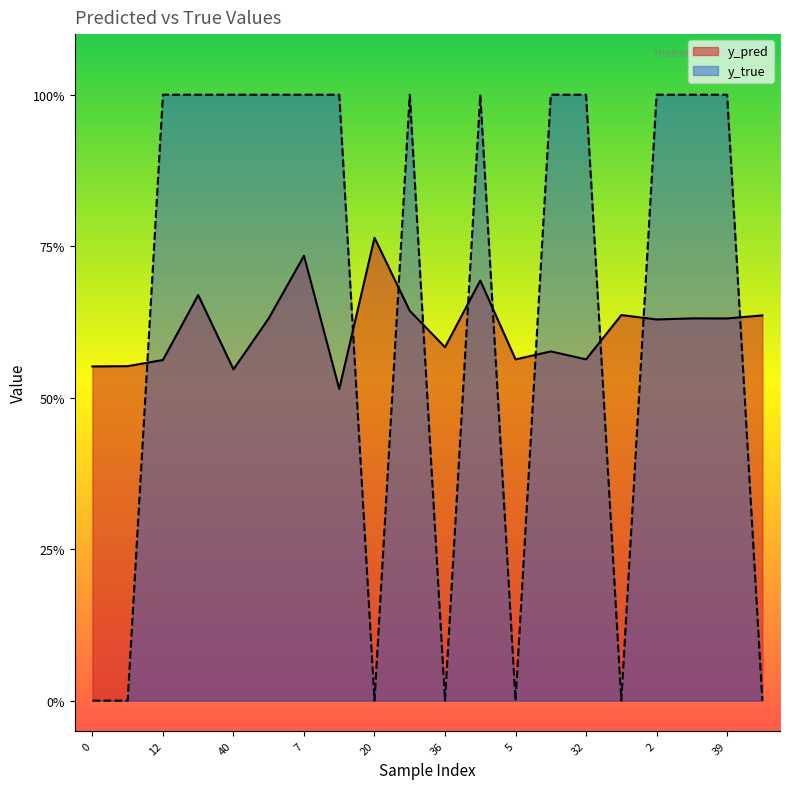

Reading right to left, list all the values displayed in this chart.

y_pred: 0.6	0.6	0.6	0.6	0.6	0.6	0.6	0.6	0.7	0.6	0.6	0.8	0.5	0.7	0.6	0.5	0.7	0.6	0.6	0.6
y_true: 0.0	1.0	1.0	1.0	0.0	1.0	1.0	0.0	1.0	0.0	1.0	0.0	1.0	1.0	1.0	1.0	1.0	1.0	0.0	0.0